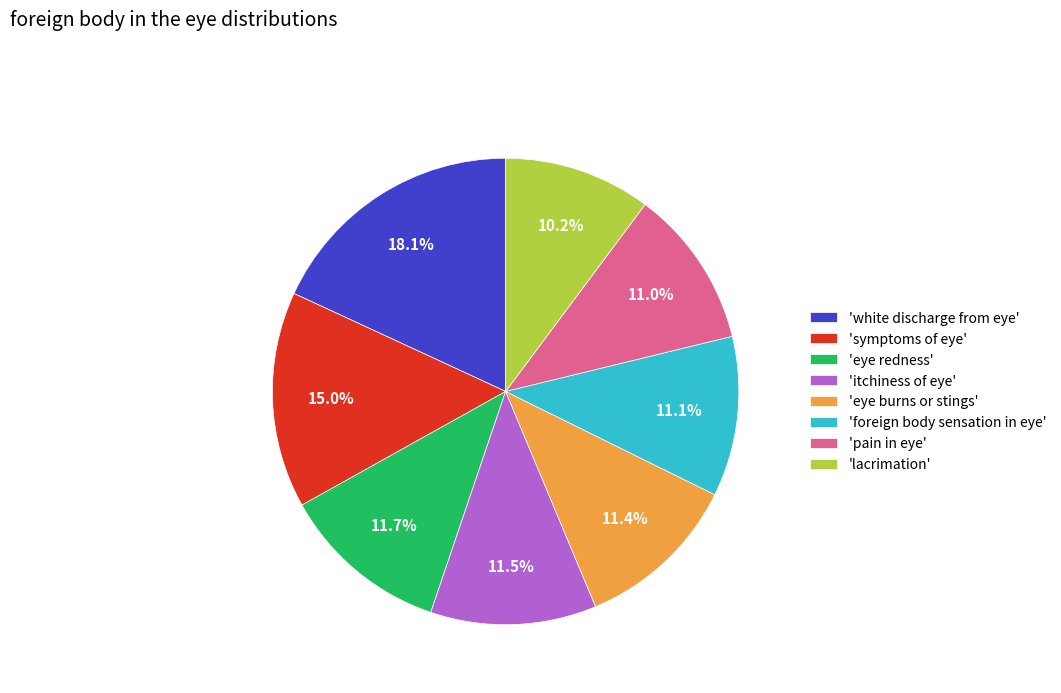

What is the total percentage of 'white discharge from eye' and 'eye redness'?

29.8%